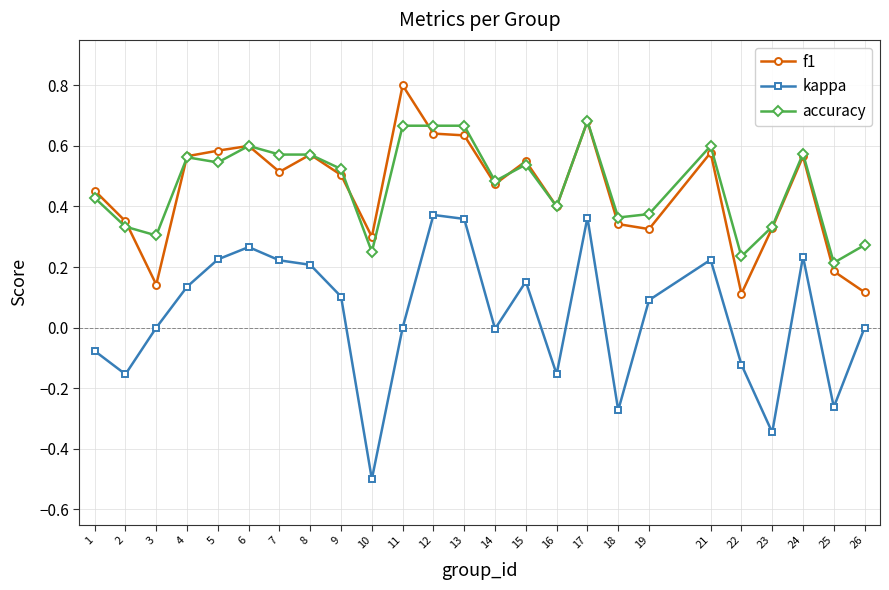

Where is the first local maximum for kappa?

6